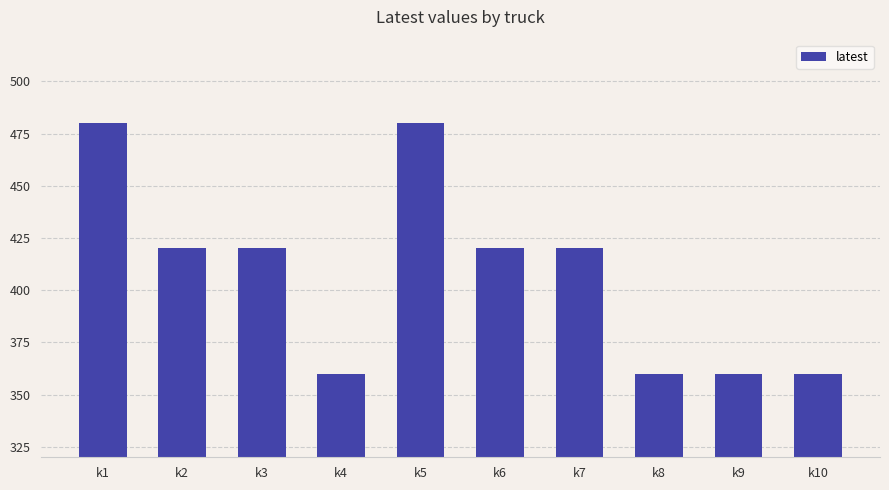

What is the maximum value shown in the chart?

480